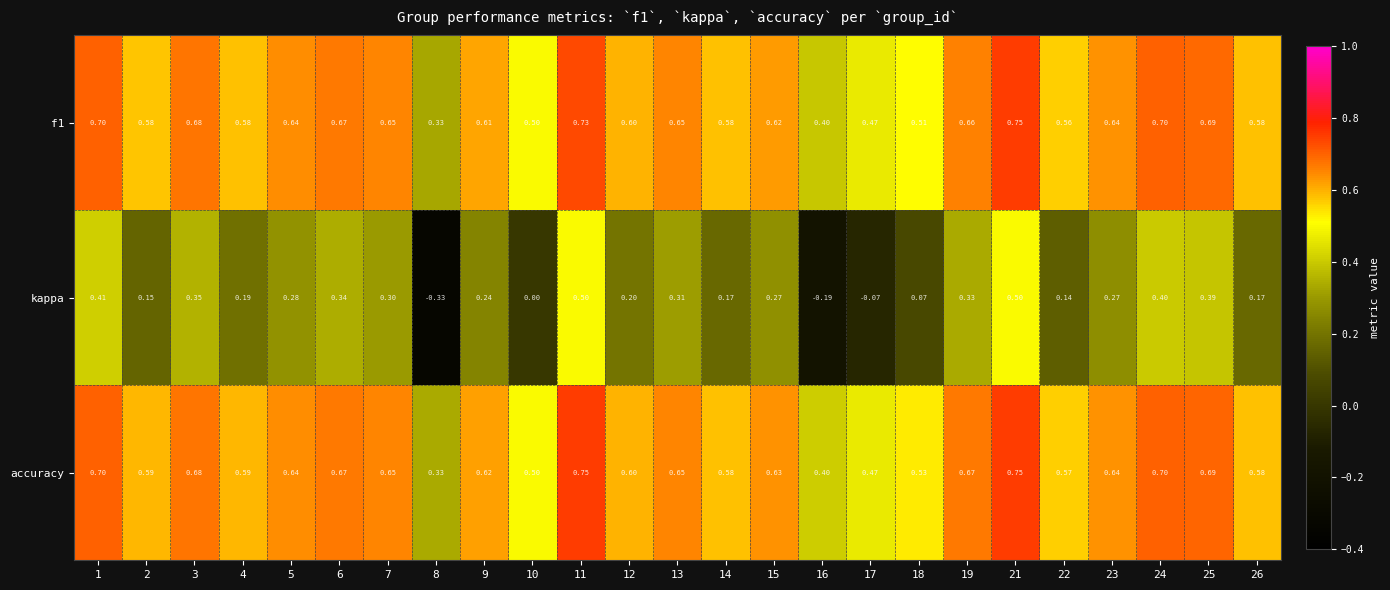

Which series has the widest spread of values?

kappa